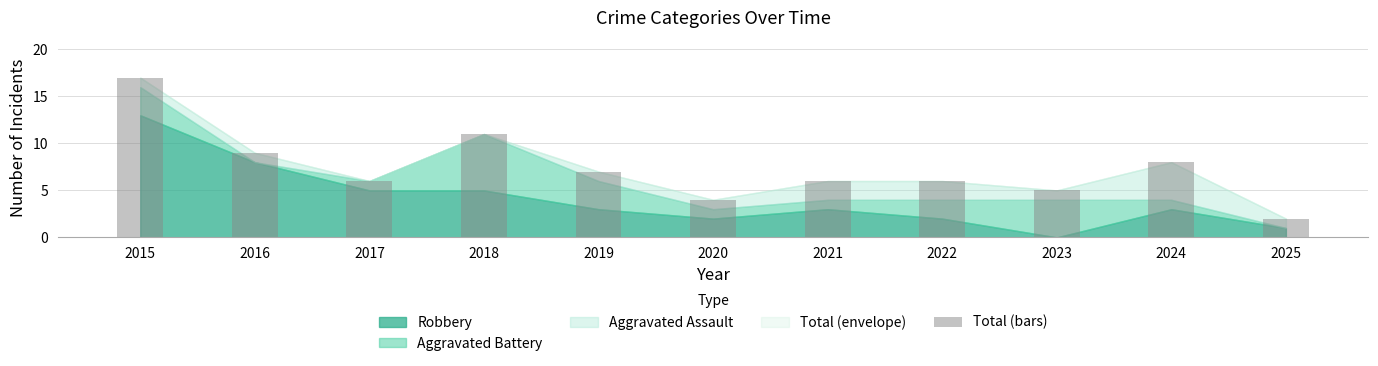

Which label corresponds to the largest value in the chart?

2015